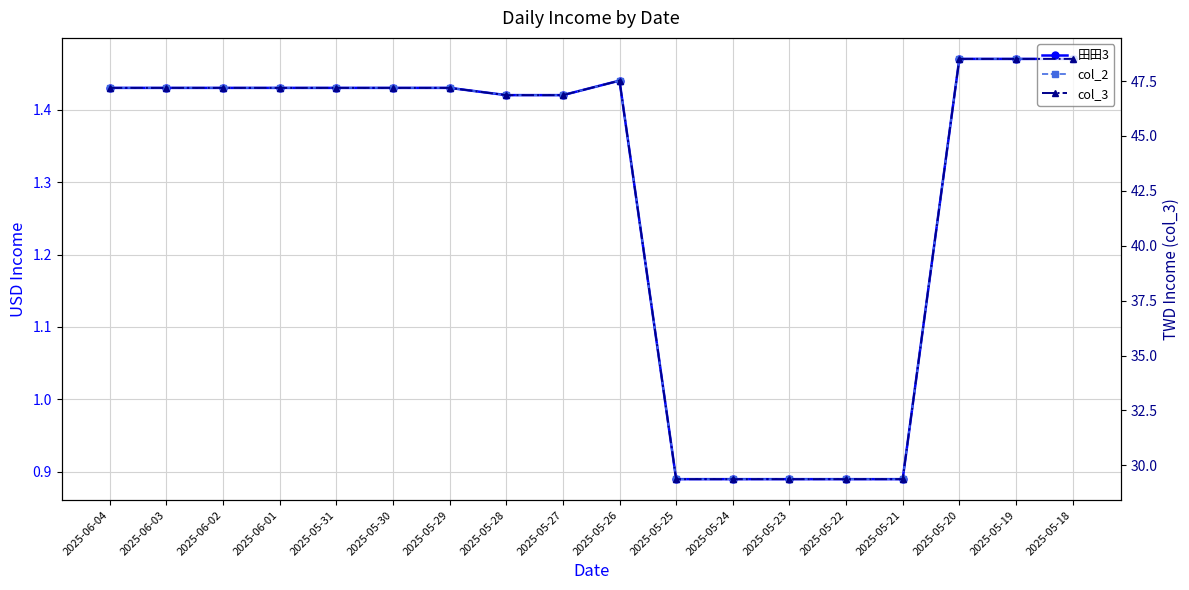

How many values in the col_2 series are below 1?

5